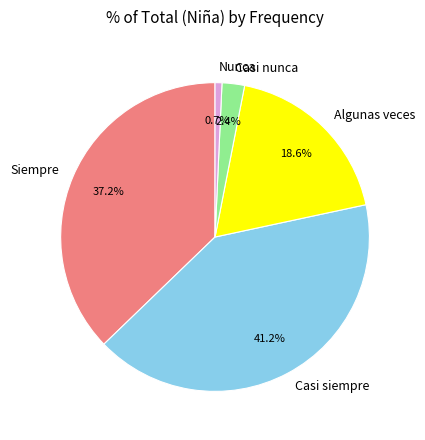

Does Nunca account for over 50% of the chart?

No